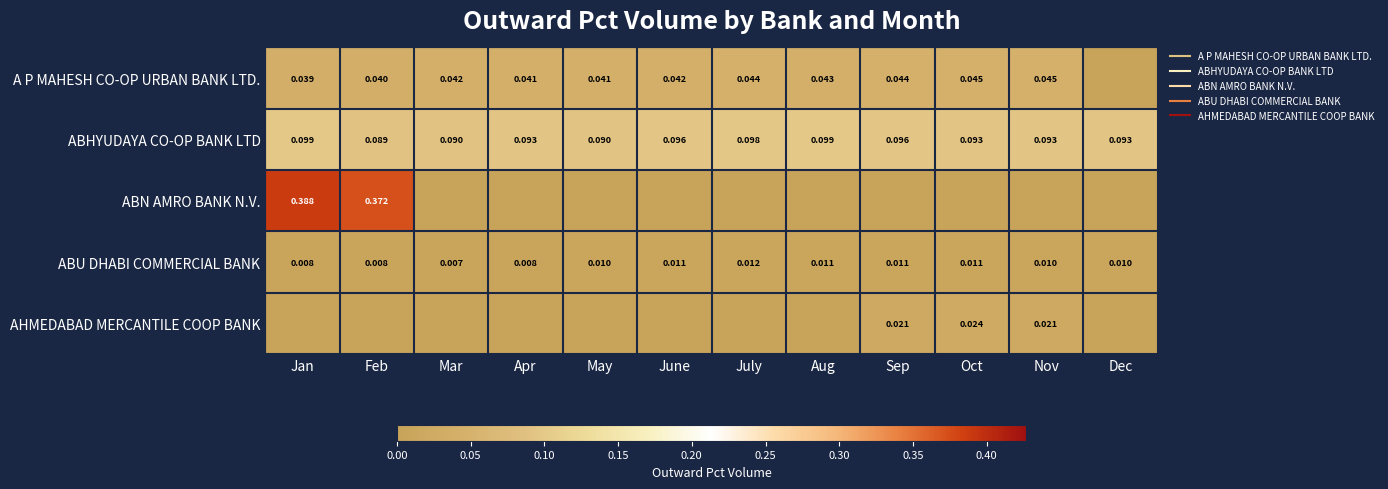

Which series has the largest range (max minus min)?

ABN AMRO BANK N.V.